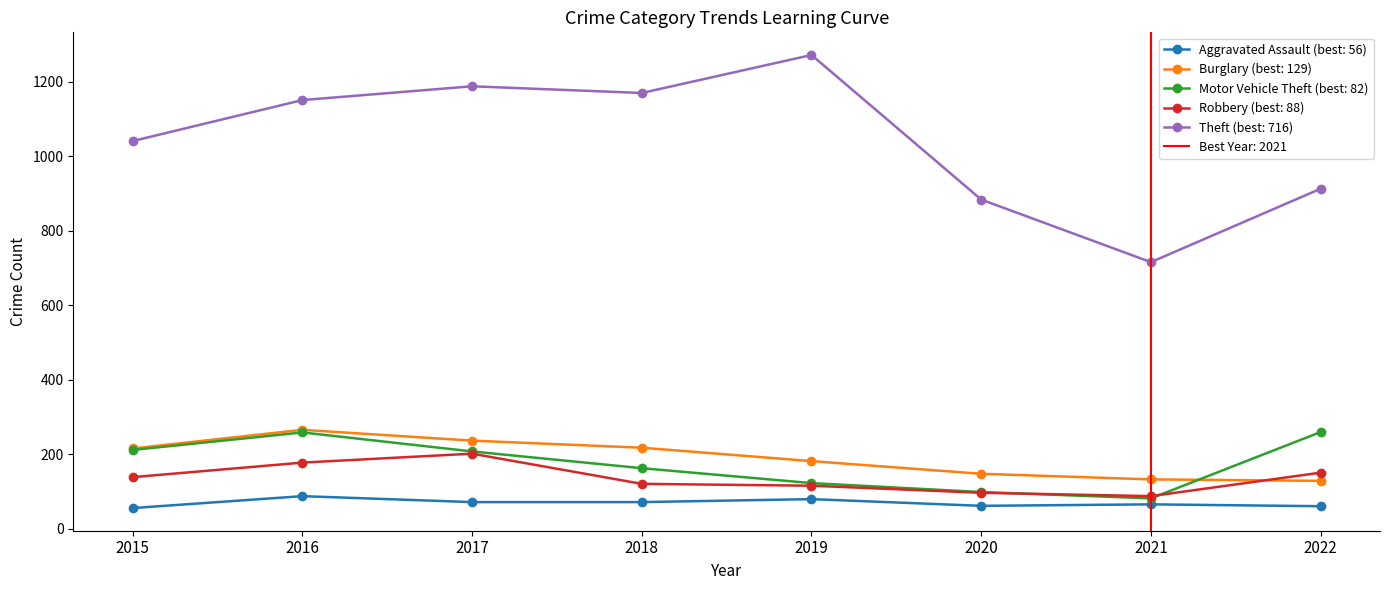

The value of Burglary at 2019 is 182. True or false?

True